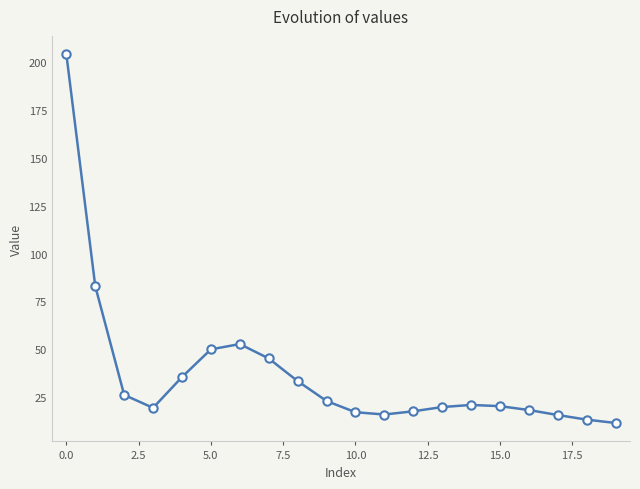

What is the greatest value displayed?

204.3